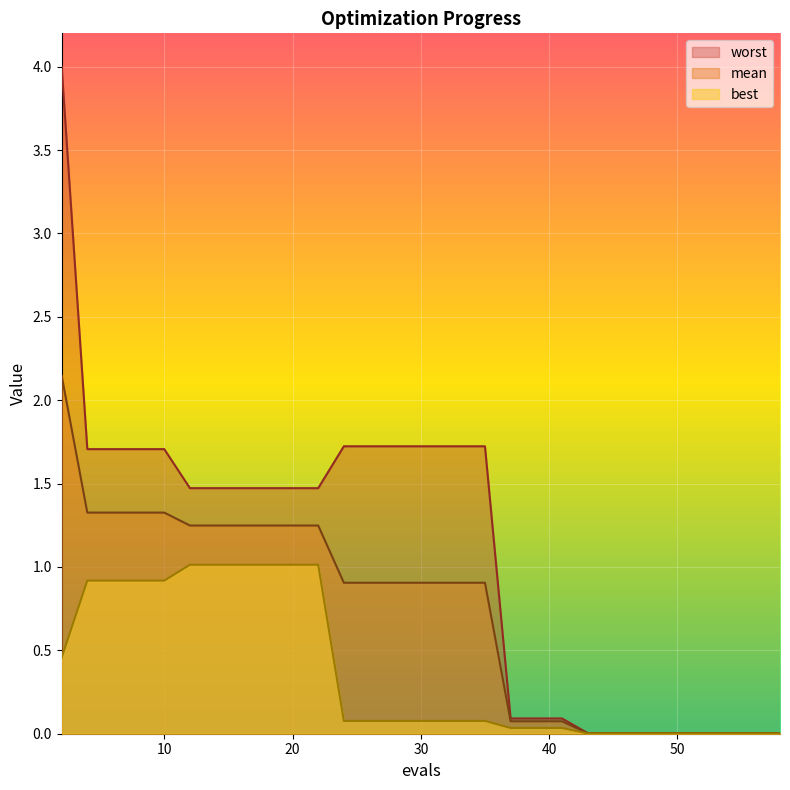

Between 8 and 10, which series saw the biggest shift?

mean